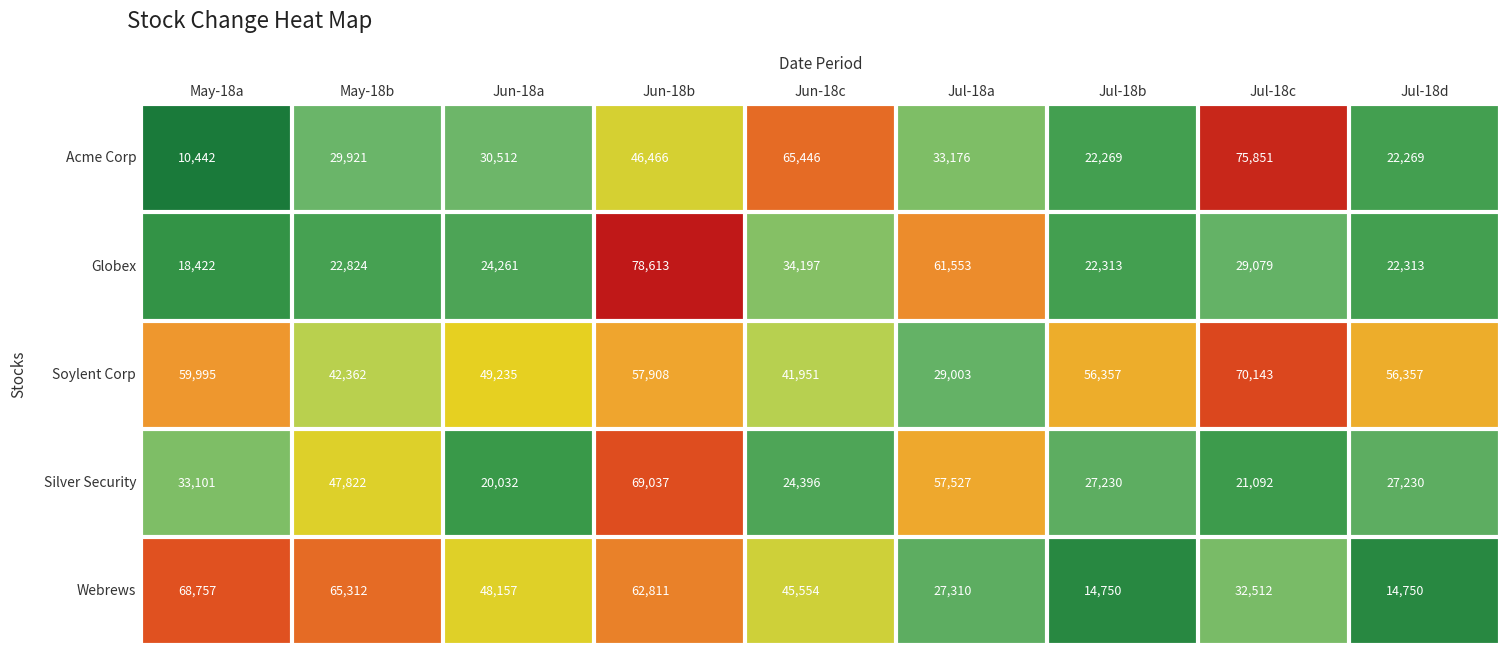

Which category has the highest value in the Silver Security series?

Jun-18b